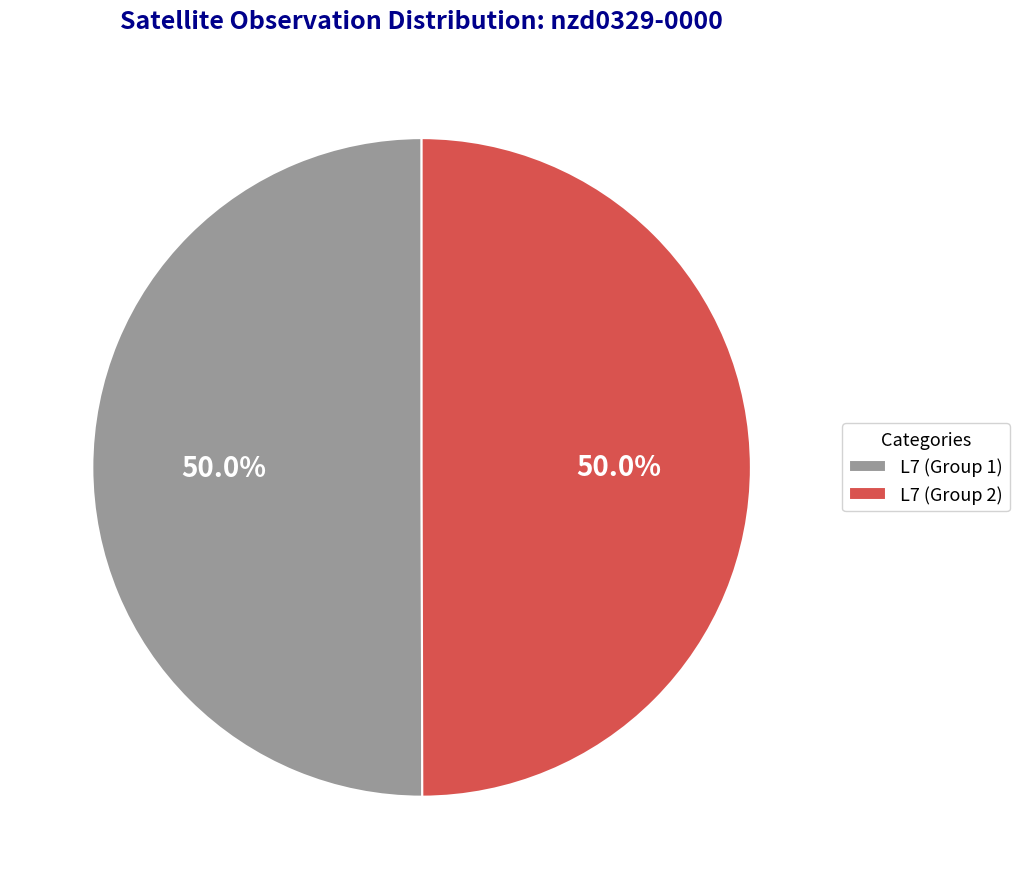

What is the ratio of the value at L7 (Group 2) to the value at L7 (Group 1)?

1.0